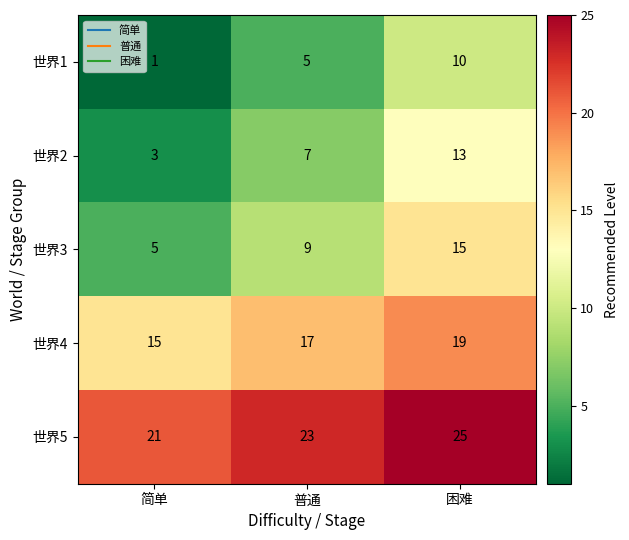

The value of 世界2 at 困难 is 23. True or false?

False